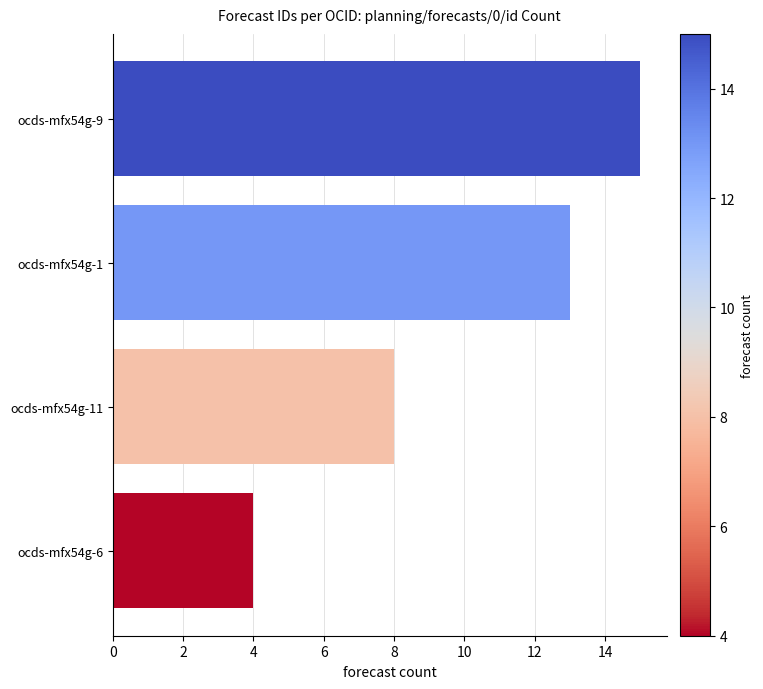

How many bars are there in total?

4